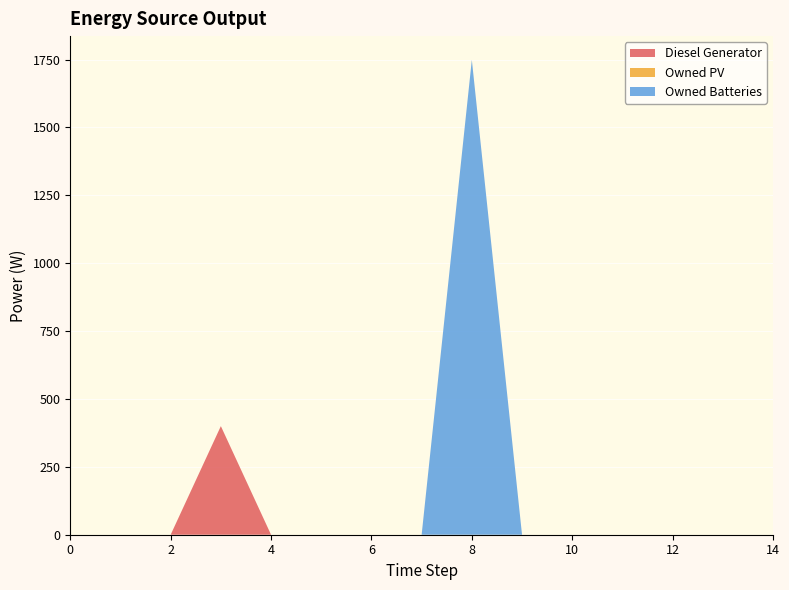

Reading left to right, transcribe all the data shown in this chart.

Diesel Generator: 0	0	0	400	0	0	0	0	0	0	0	0	0	0	0
Owned PV: 0	0	0	0	0	0	0	0	0	0	0	0	0	0	0
Owned Batteries: 0	0	0	0	0	0	0	0	1749	0	0	0	0	0	0